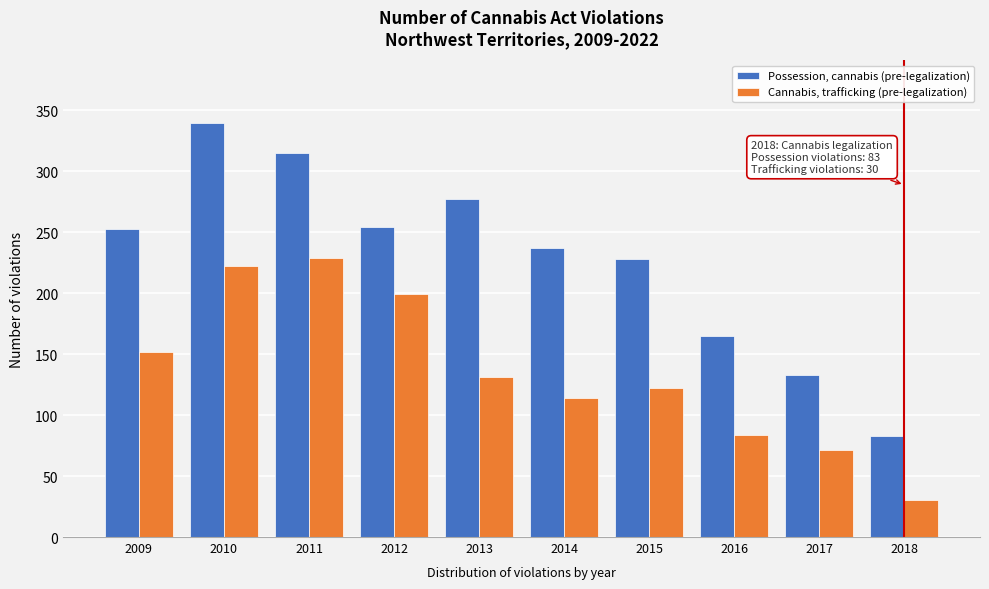

At 2018, list the series in order from smallest to largest.

Cannabis, trafficking (pre-legalization), Possession, cannabis (pre-legalization)